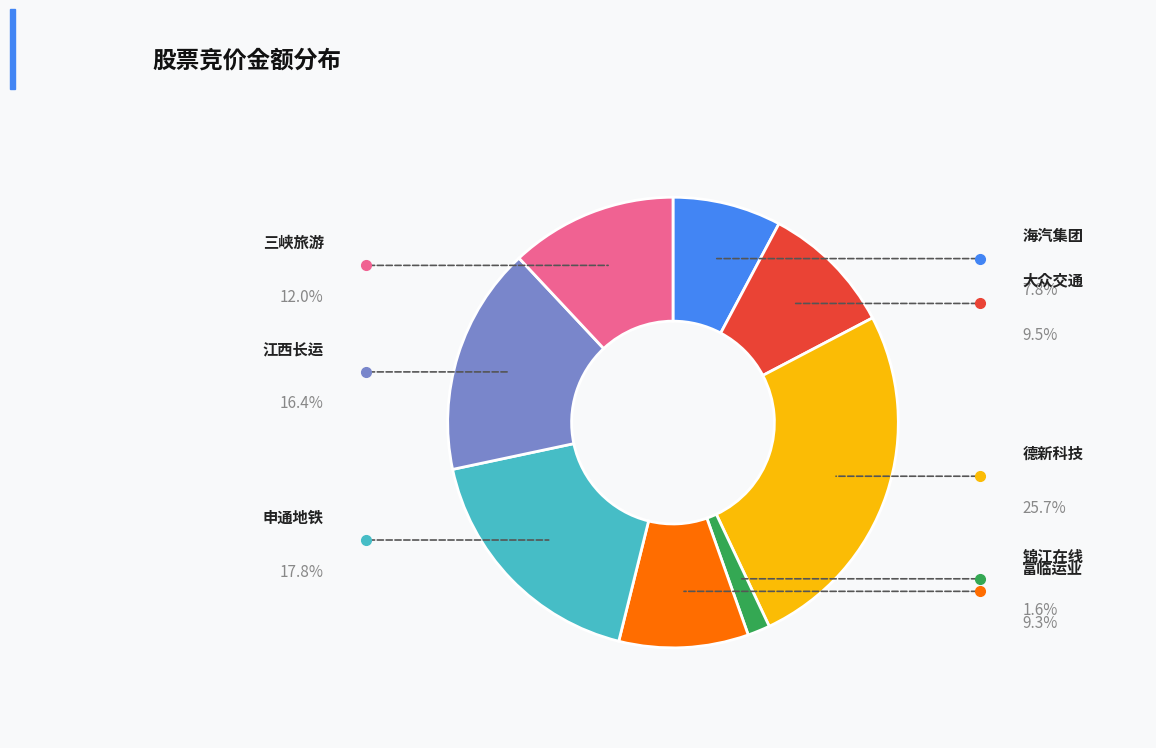

Is there a majority slice in this chart?

No